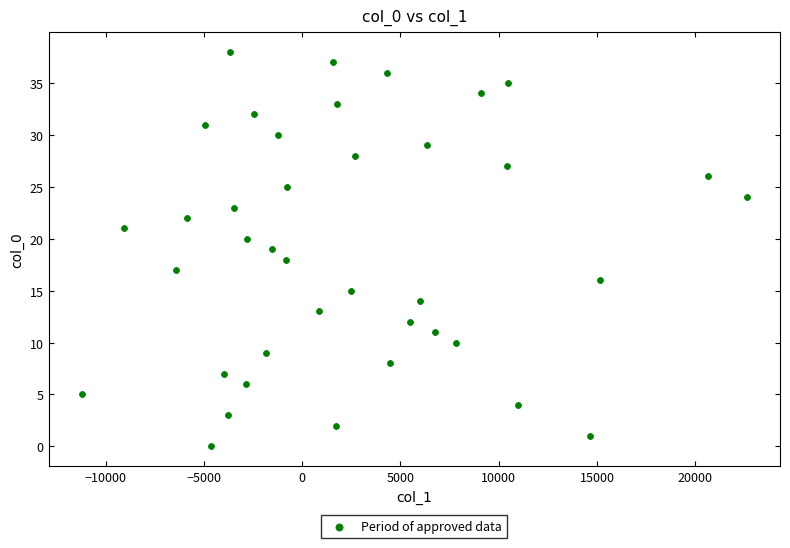

What is the range of Y values (max minus min)?

38